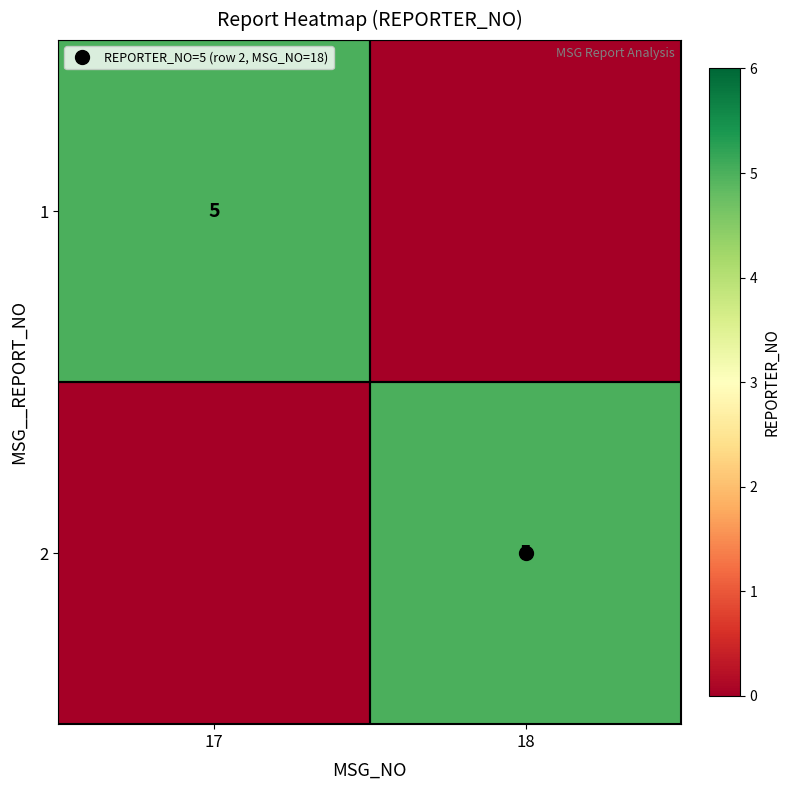

What is the difference between the 2 values at 17 and 18?

5